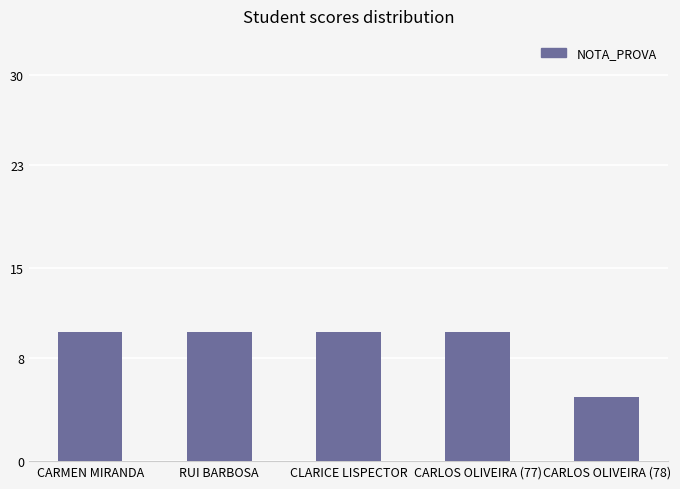

Count the values in the range 10 to 11.

4